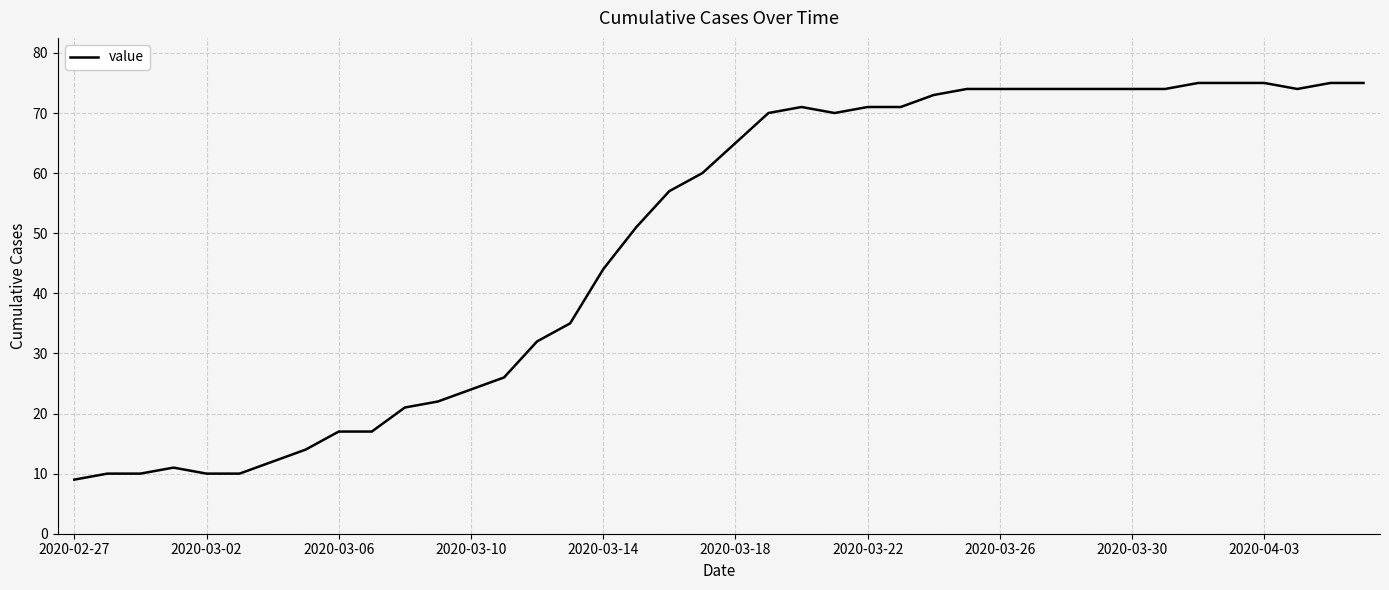

What is the greatest value displayed?

75